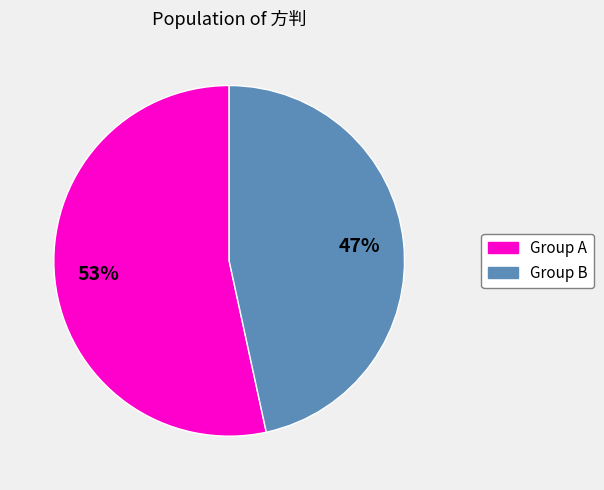

How many slices are in this pie chart?

2